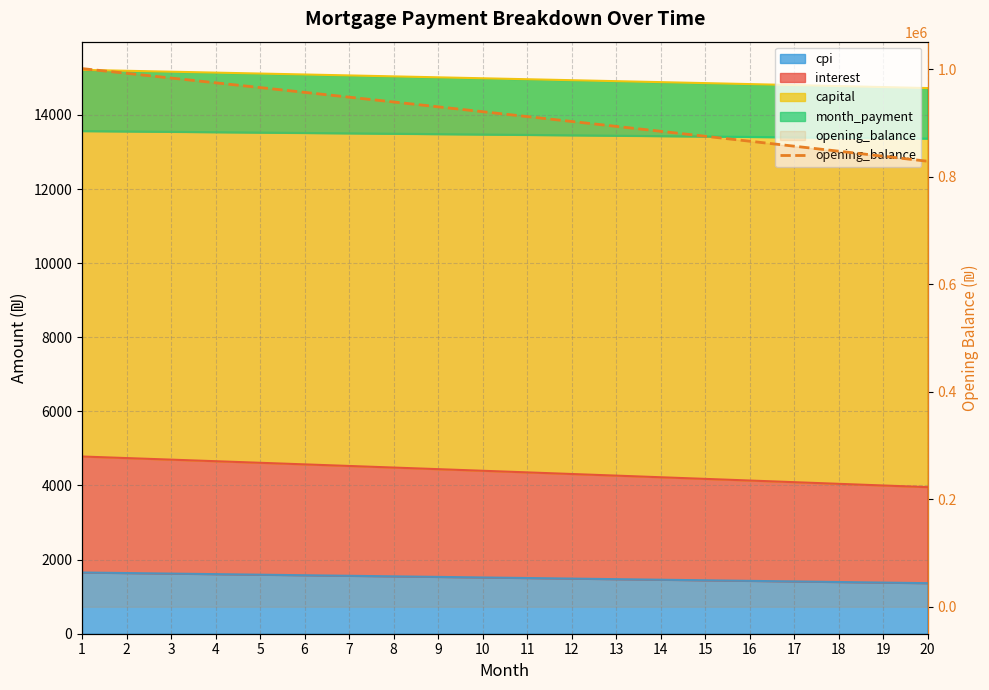

What is the value of the 9th point from the left?

930508.7